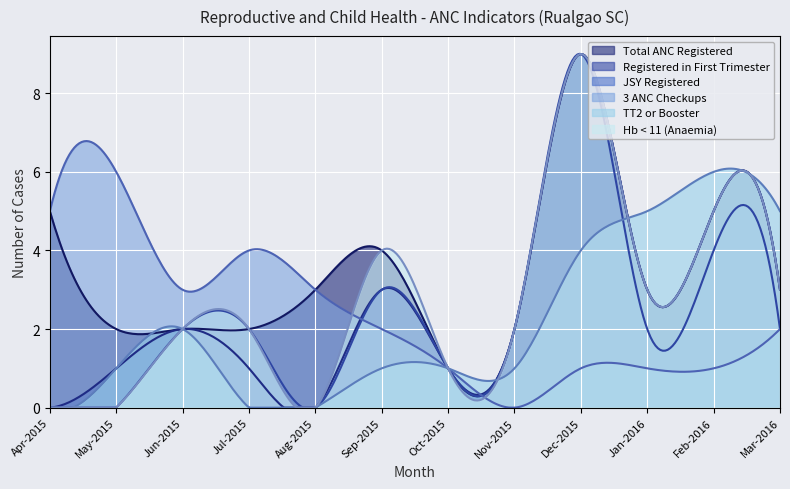

Is the value of JSY Registered at Nov-2015 greater than the value of Registered in First Trimester at Nov-2015?

No